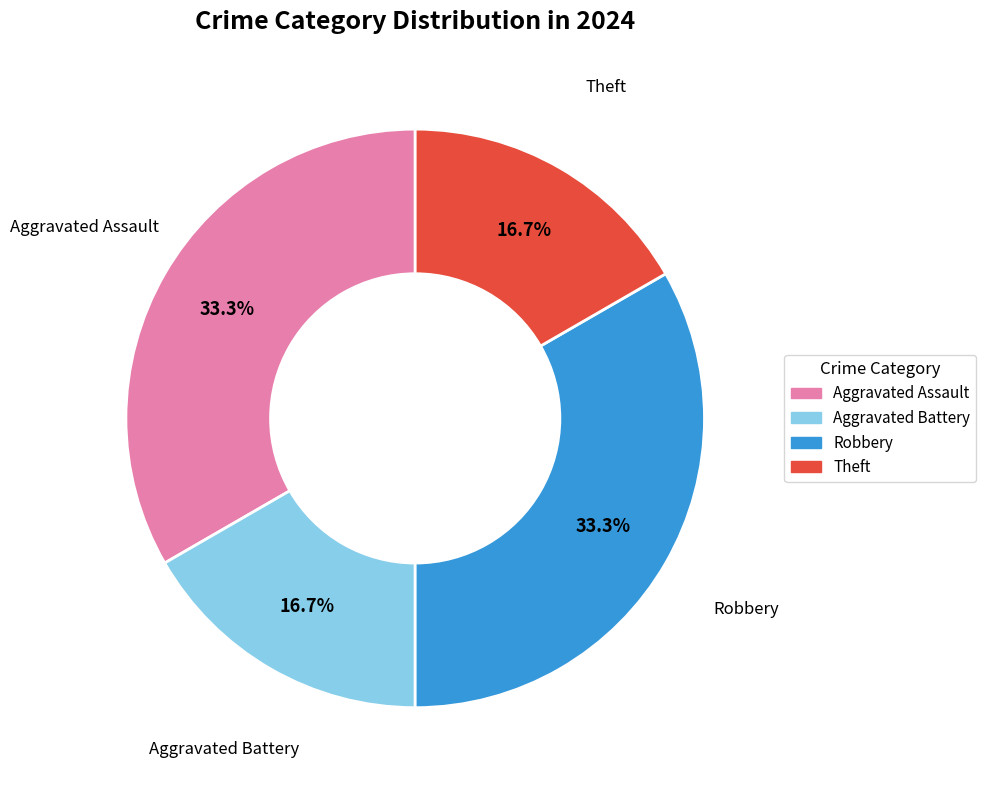

Is there any slice that represents more than half of the pie?

No